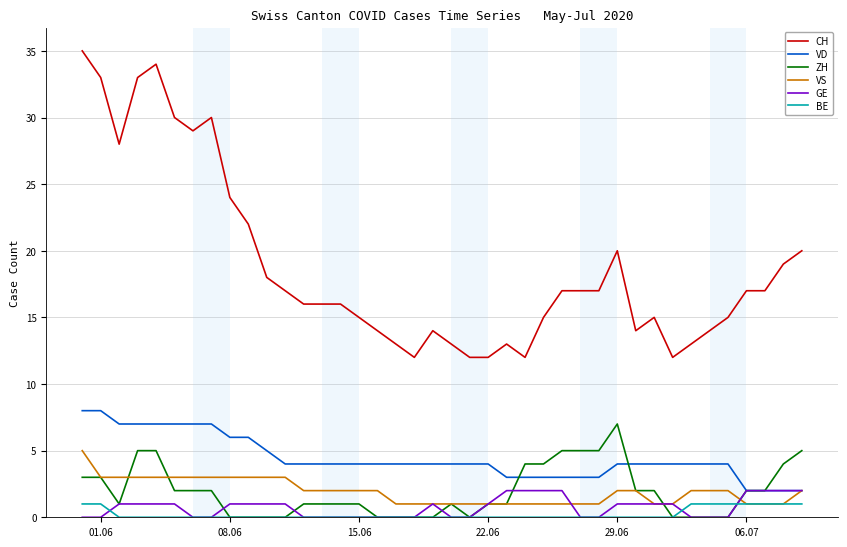

True or false: CH and BE cross at least once.

False